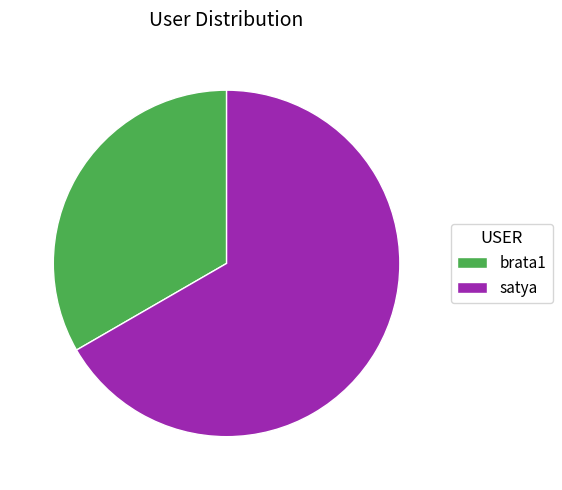

Approximately how many times larger is the value at satya compared to brata1?

2.0